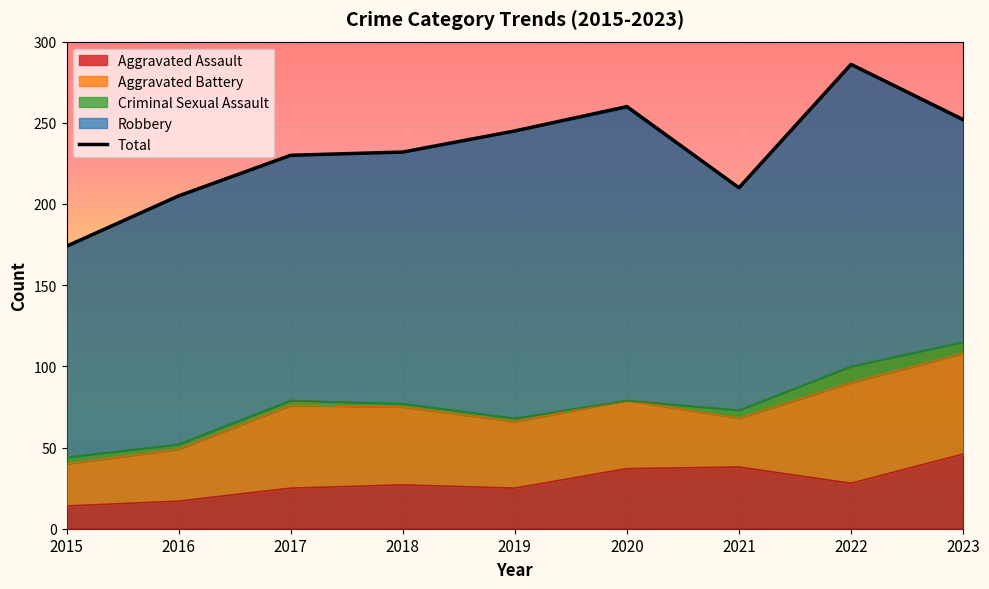

Rank the categories by value from lowest to highest.

2015, 2016, 2021, 2017, 2018, 2019, 2023, 2020, 2022